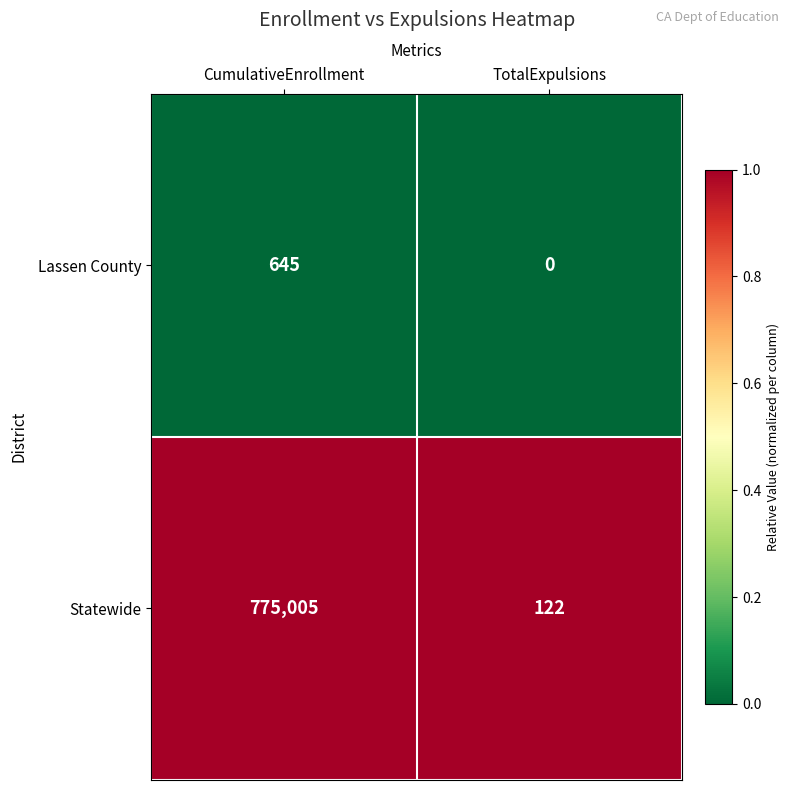

Which category has the highest value in the Lassen County series?

CumulativeEnrollment